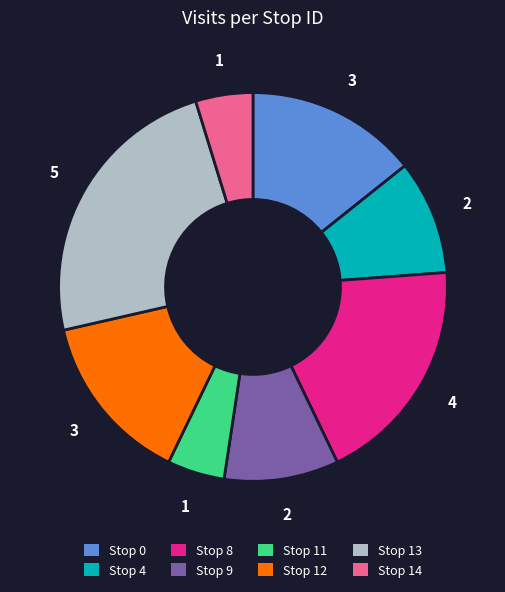

Combined, do Stop 12 and Stop 0 account for over 50%?

No